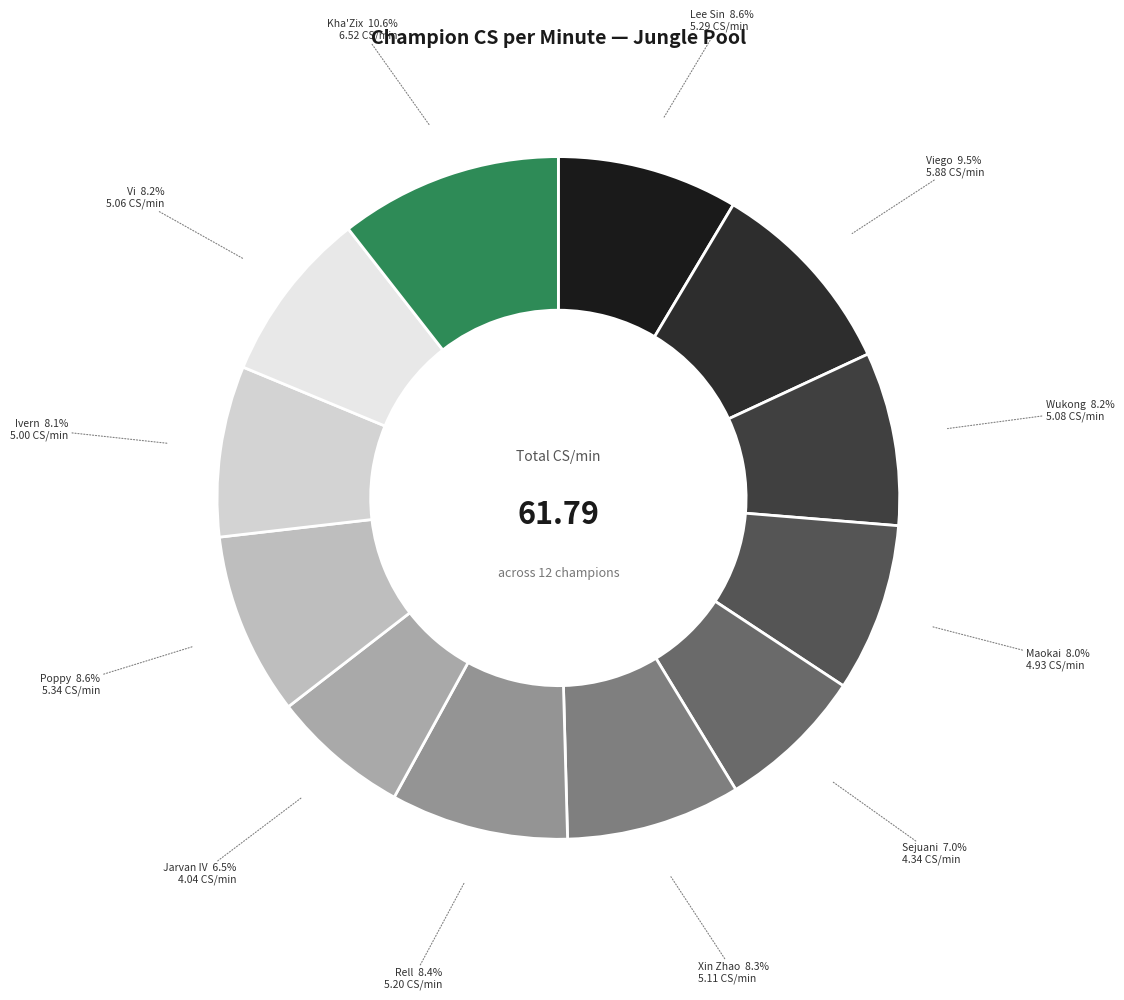

Approximately how many times larger is the value at Wukong compared to Lee Sin?

1.0